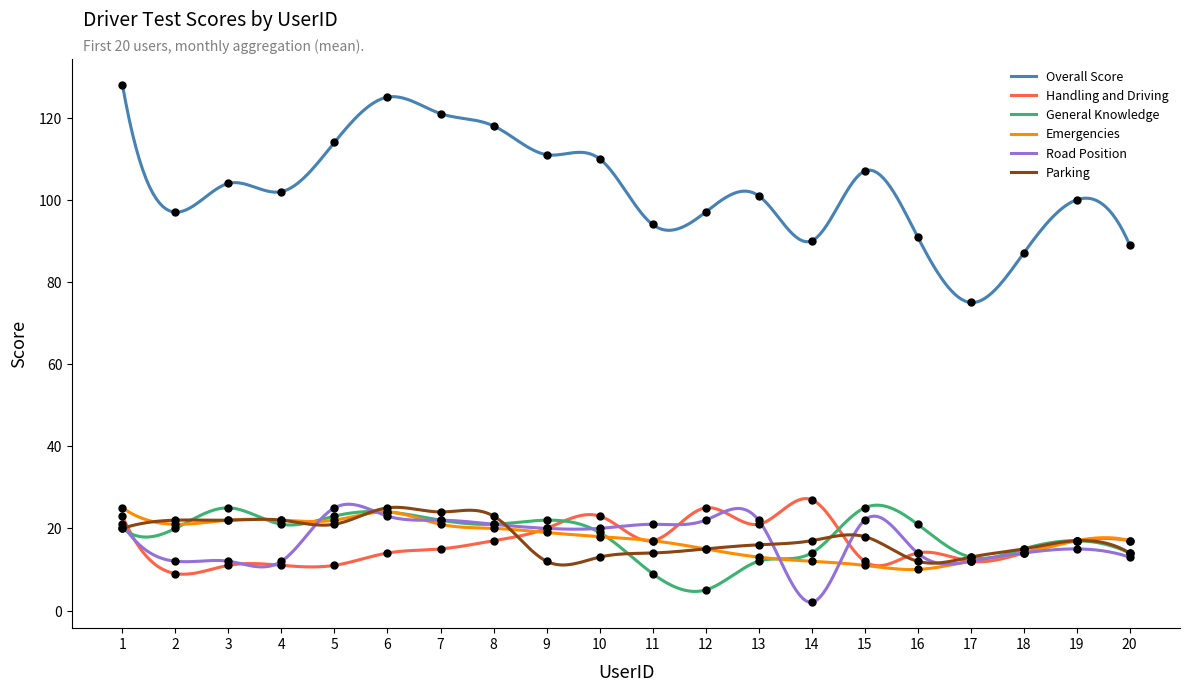

Which series has the largest total across all categories?

Overall Score